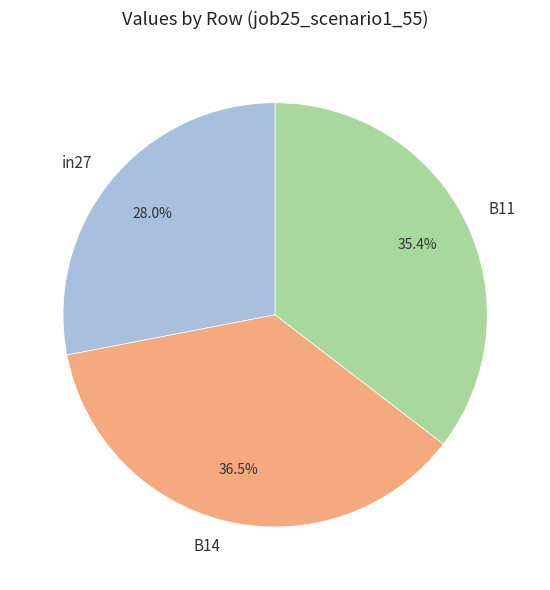

Which slice is the largest?

B14